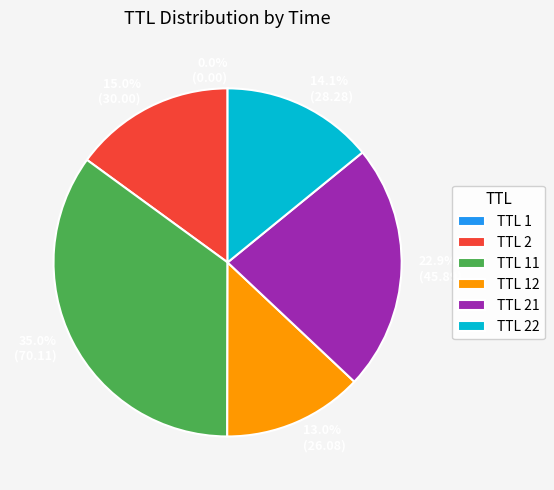

Is there any slice that represents more than half of the pie?

No